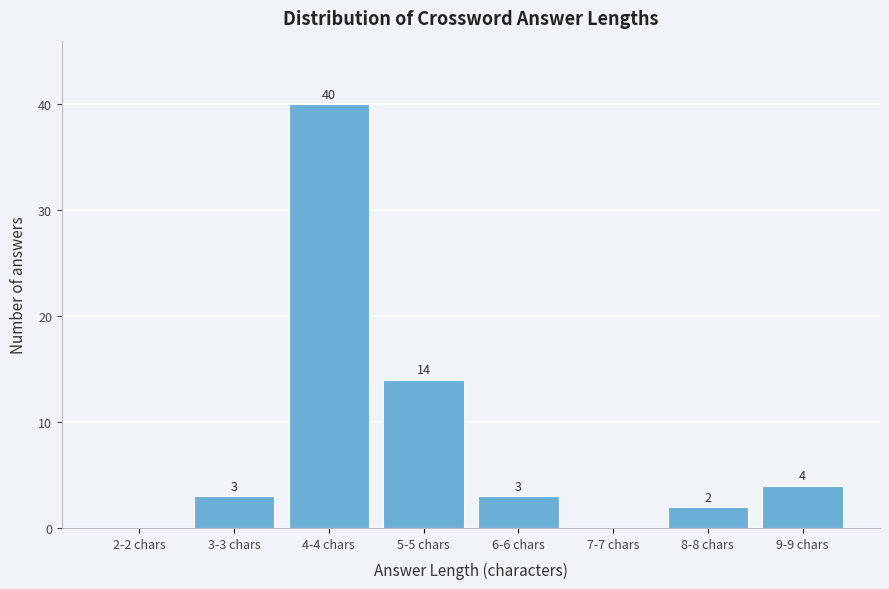

Reading left to right, what are all the values shown in this chart?

2-2 chars=0	3-3 chars=3	4-4 chars=40	5-5 chars=14	6-6 chars=3	7-7 chars=0	8-8 chars=2	9-9 chars=4